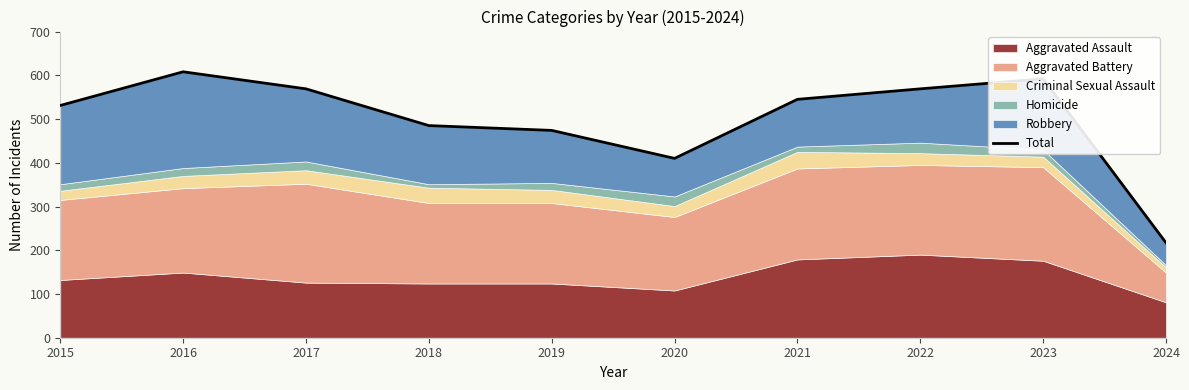

What is the difference between the maximum and minimum values?

391